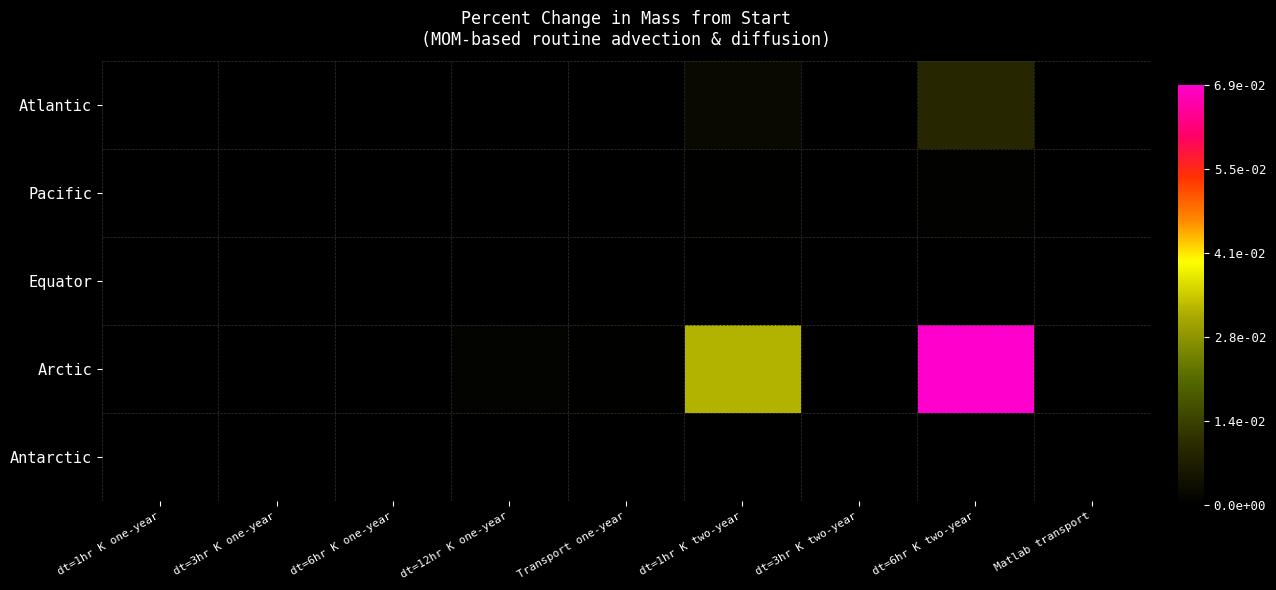

At which category is the sum across all series the highest?

dt=6hr K two-year